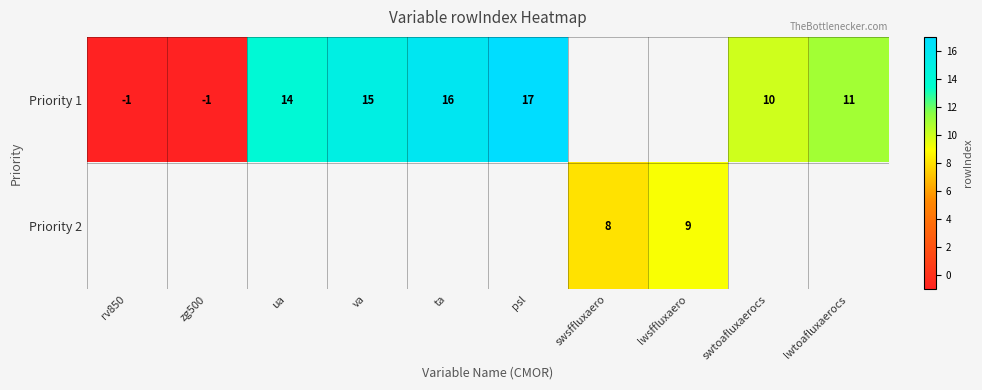

Is the value of Priority 1 at zg500 greater than the value of Priority 2 at lwsffluxaero?

No